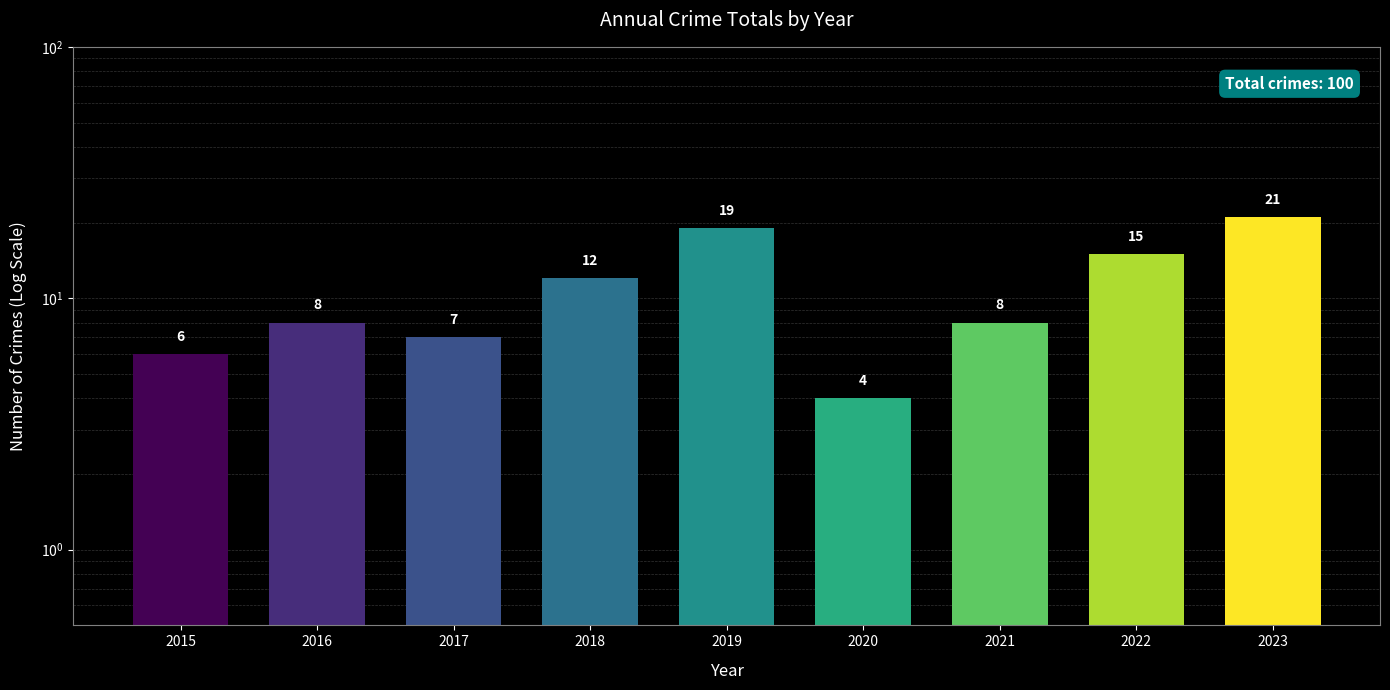

What is the difference between the maximum and minimum values?

17